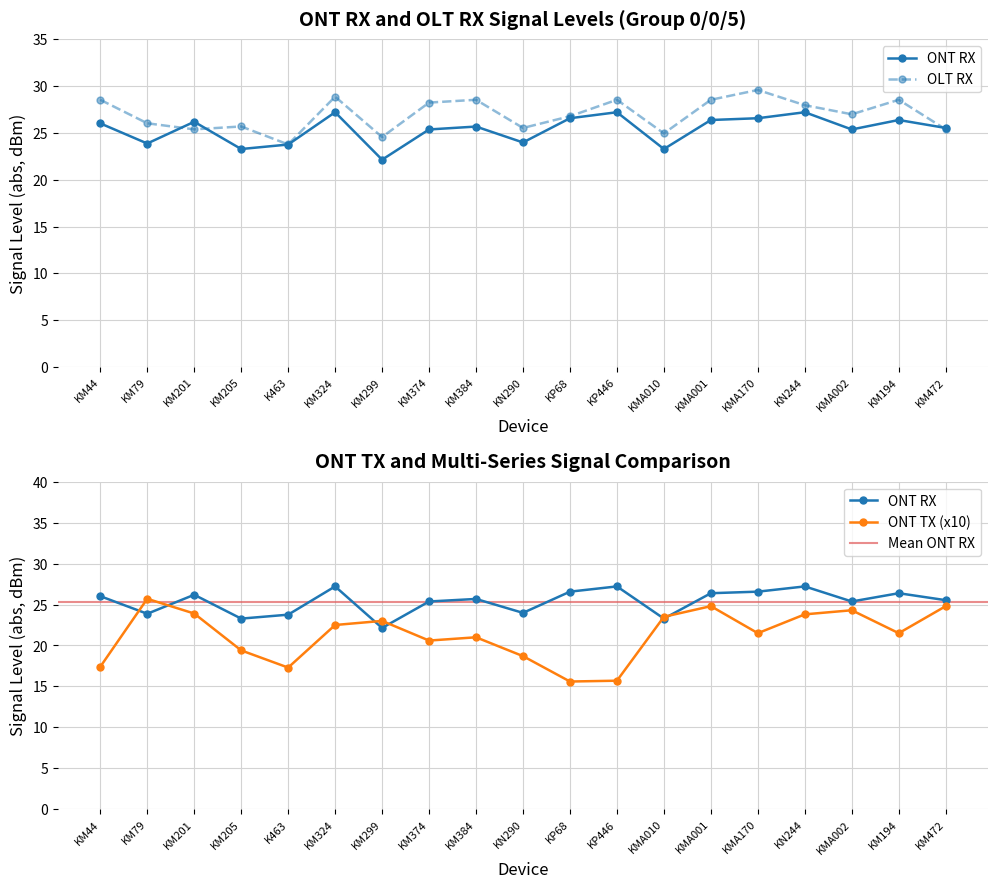

How many times do ONT RX and OLT RX cross each other?

3